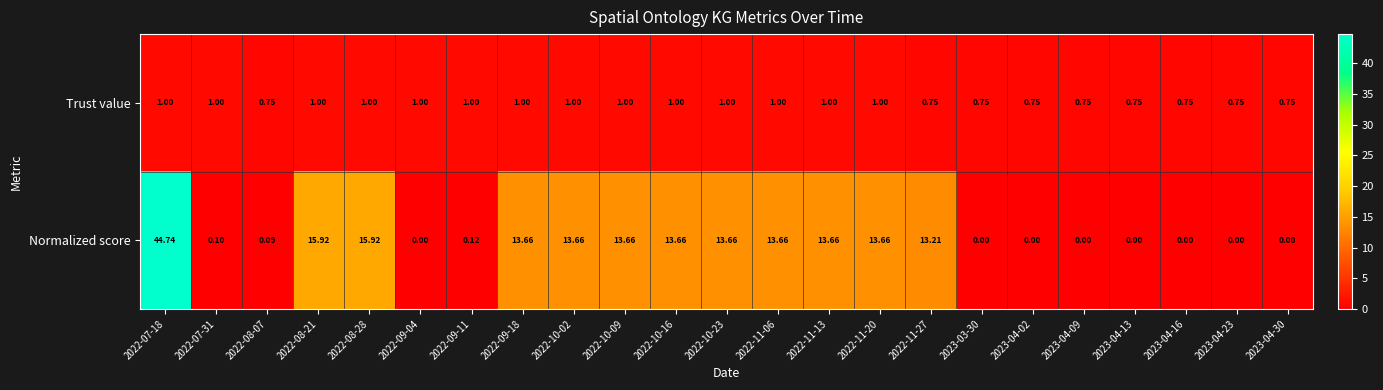

What is the difference between the highest and lowest values at 2022-07-31?

0.9